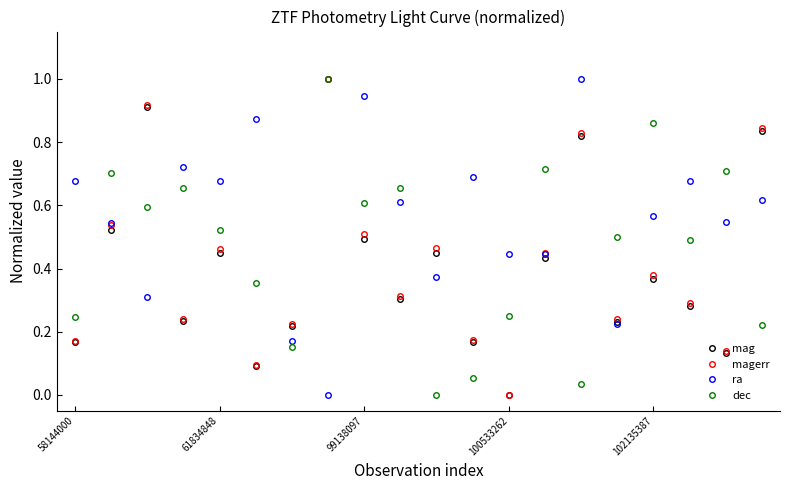

What is the maximum value shown in the chart?

1.0